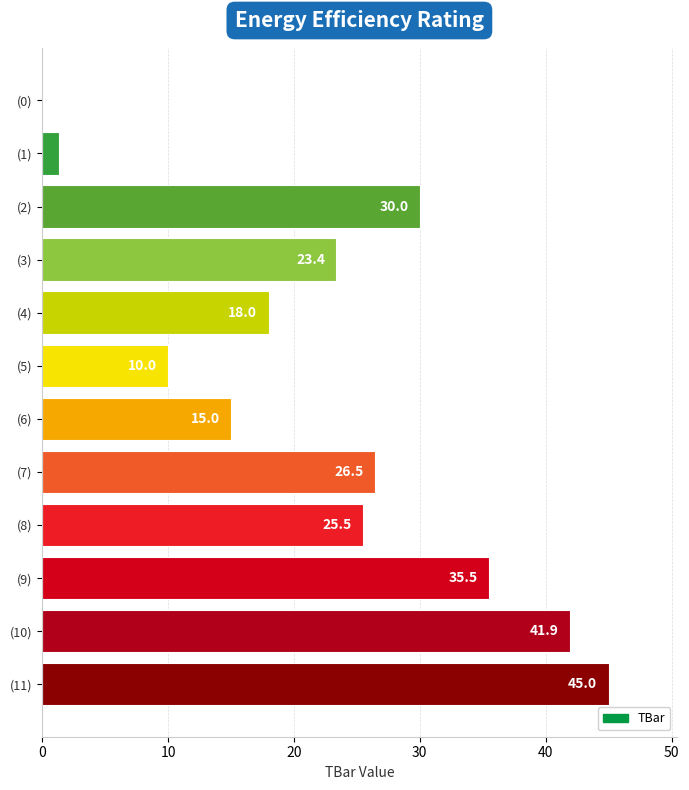

At which label is the value closest to 22?

(3)